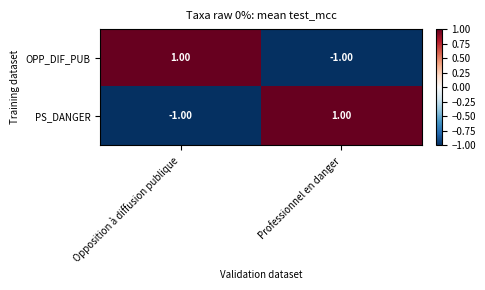

Rank the series at Opposition à diffusion publique from lowest to highest value.

PS_DANGER, OPP_DIF_PUB